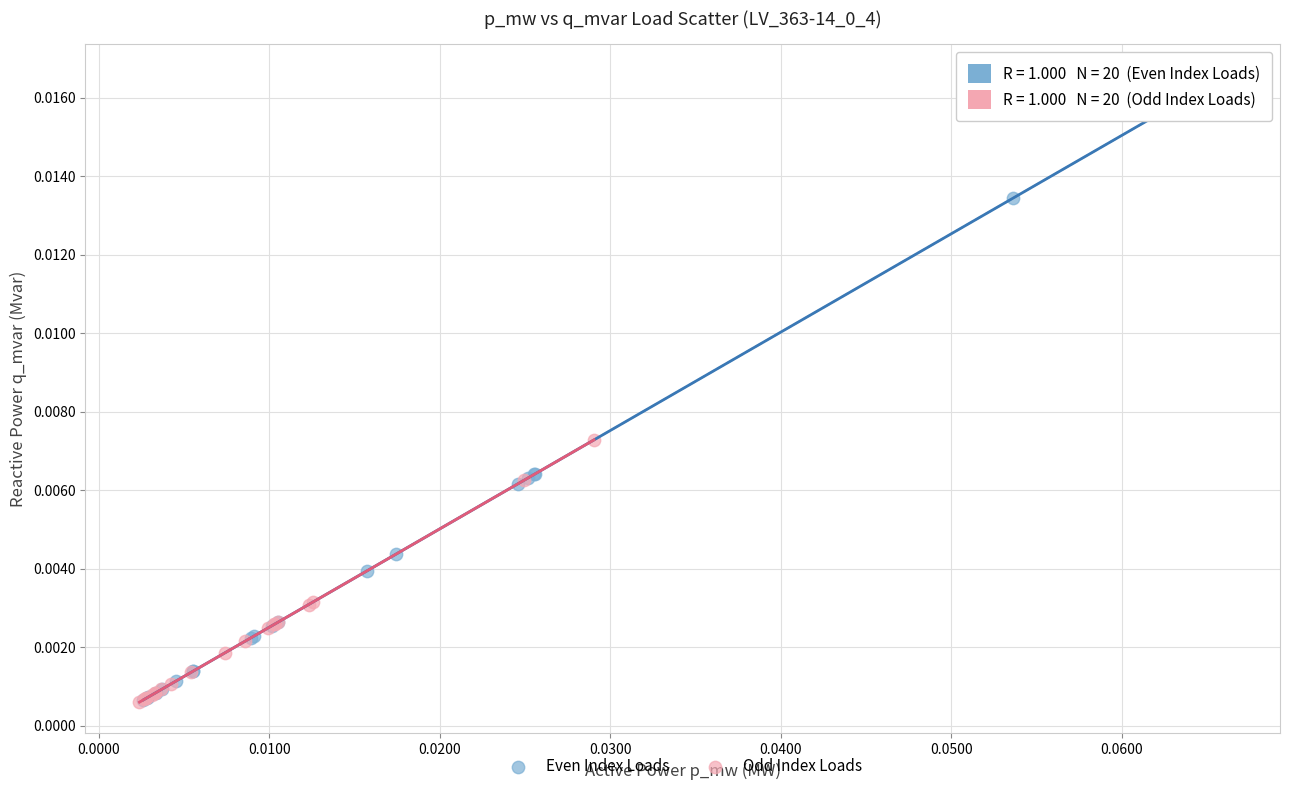

Which series has the largest Y range (max minus min)?

Even Index Loads